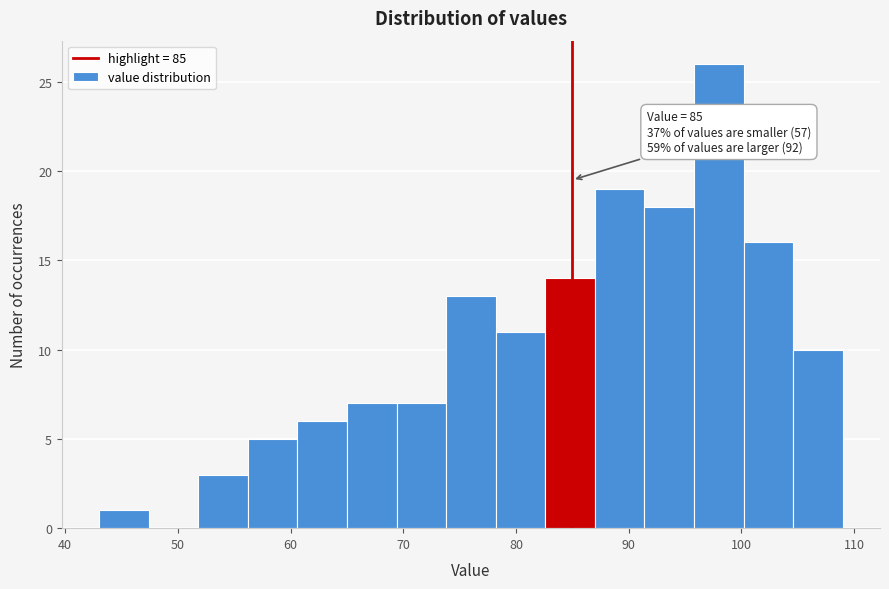

Over which range of the x-axis is the bar tallest?

95.8 to 100.2